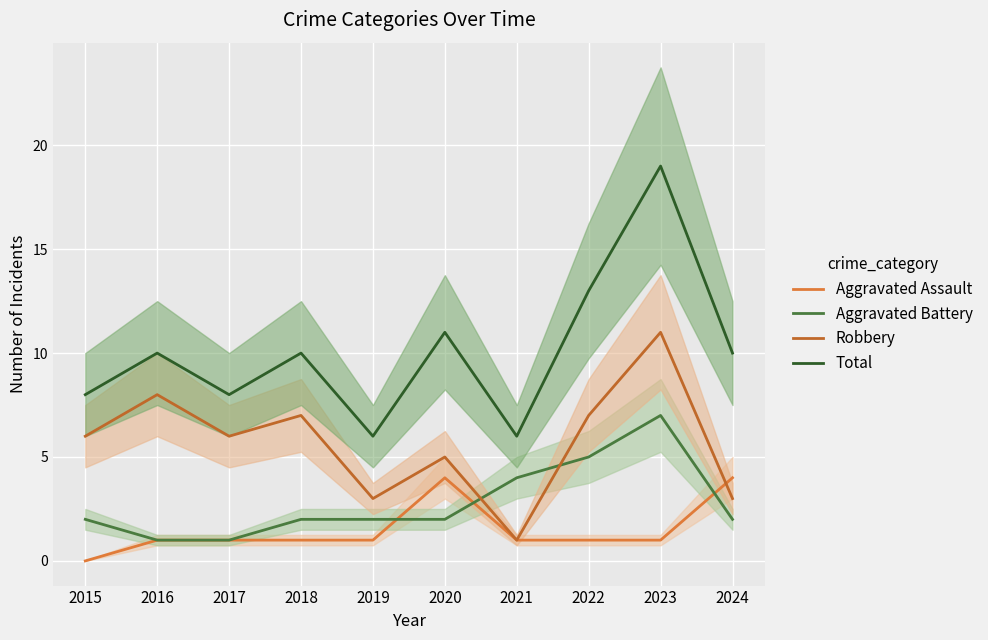

Read the Aggravated Battery value at 2019.

2